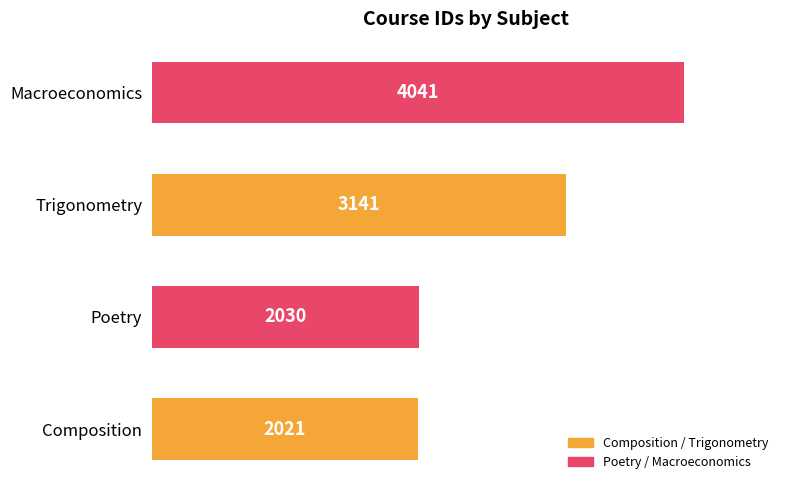

What is the smallest value displayed?

2021